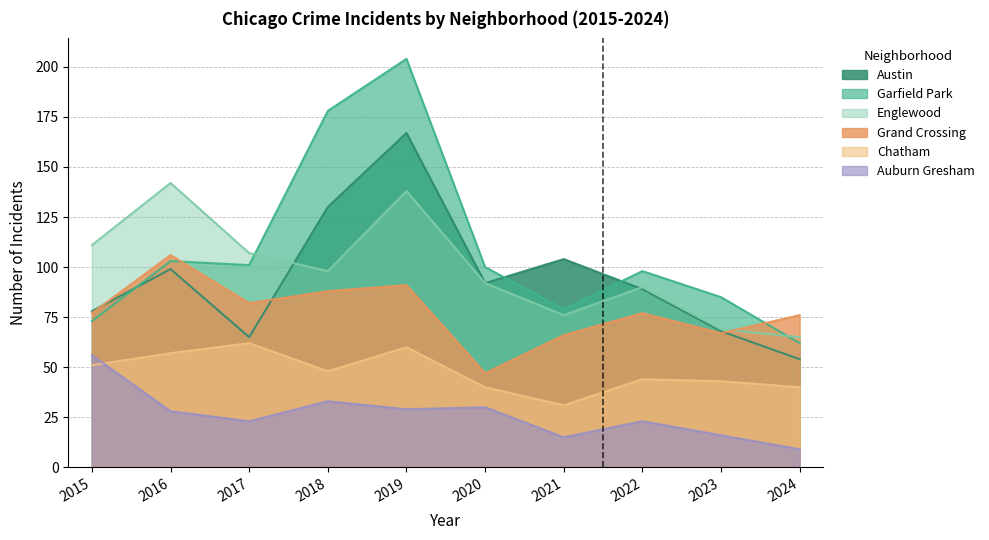

Between which two adjacent categories do Chatham and Auburn Gresham first intersect?

2015 and 2016